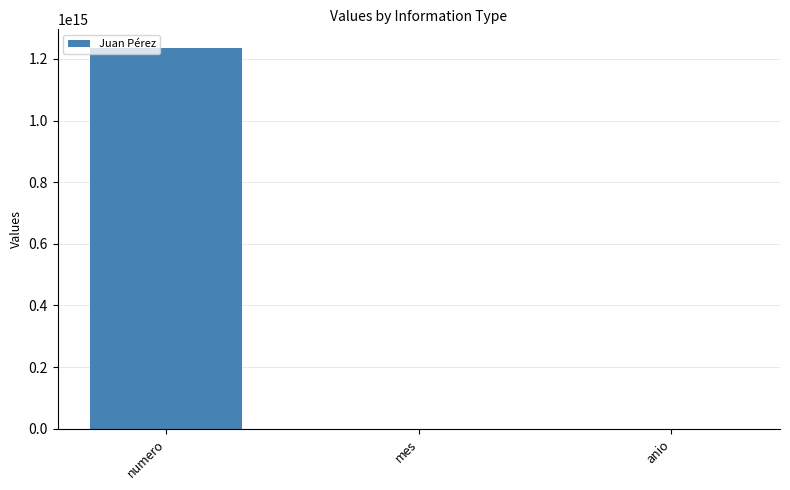

Which label corresponds to the largest value in the chart?

numero